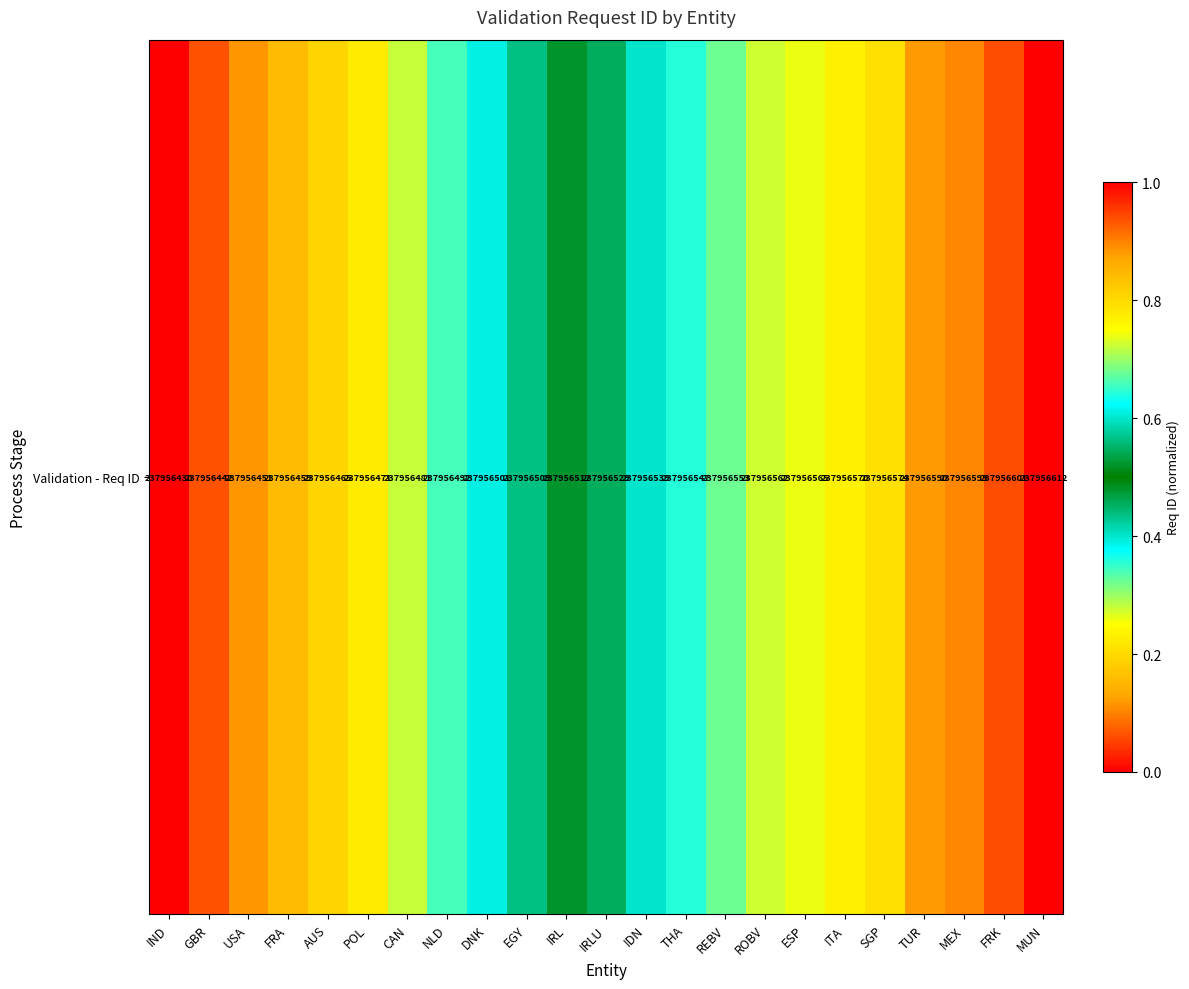

Between GBR and ESP, which is larger?

ESP